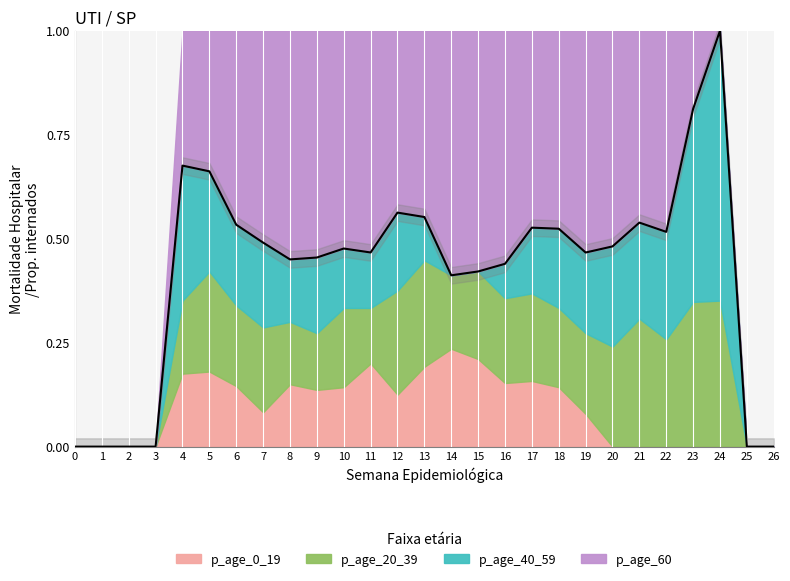

At which category does the chart reach its peak across all series?

24